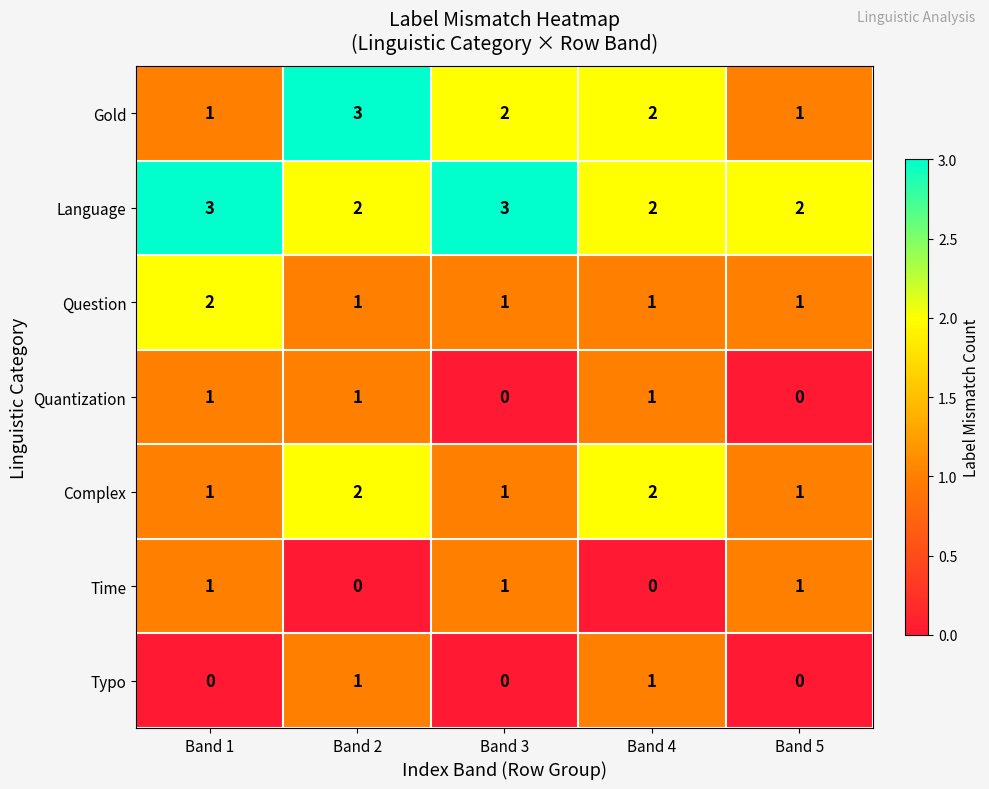

What is the greatest value displayed?

3